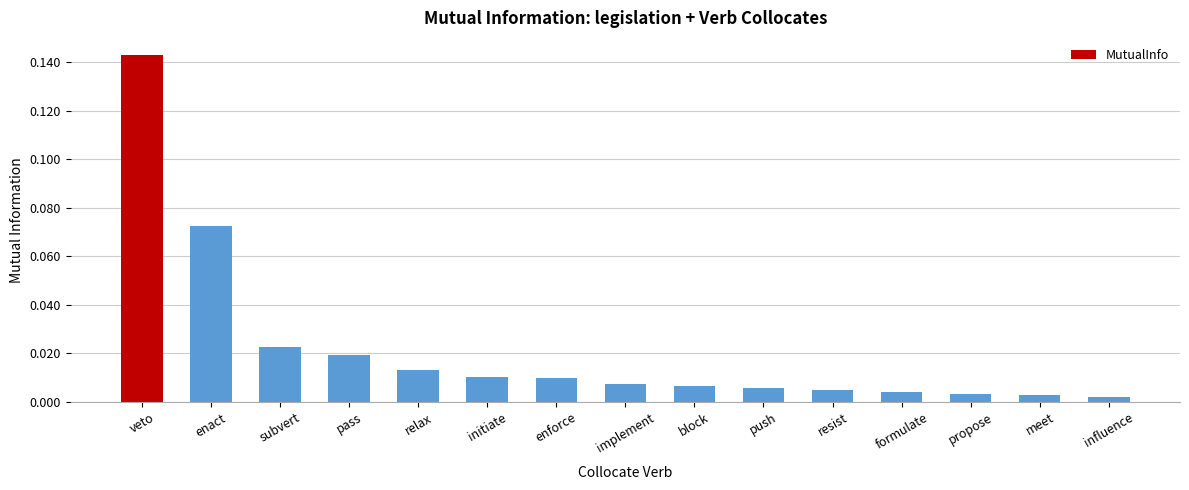

Which label corresponds to the largest value in the chart?

veto